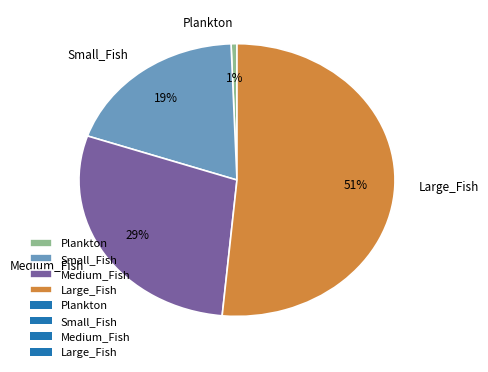

How many segments does this pie chart have?

4